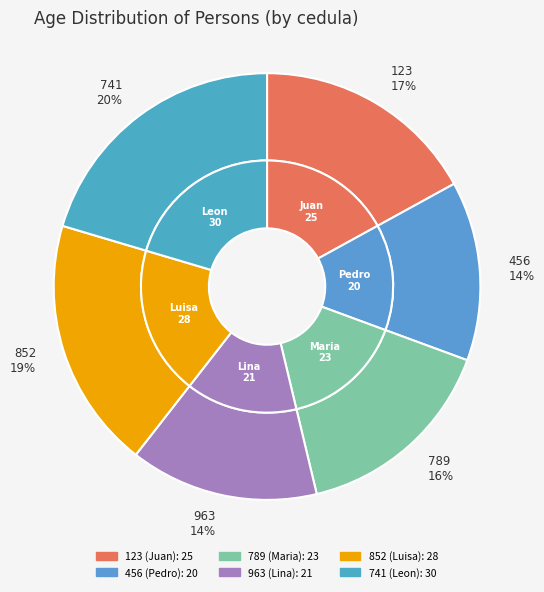

Between 852 and 456, which is larger?

852